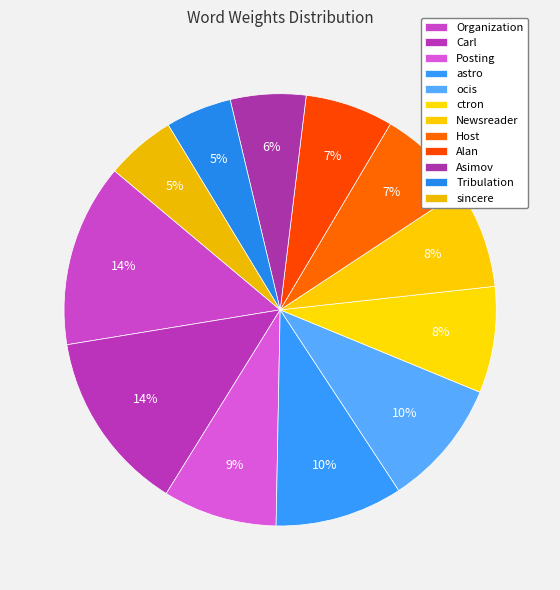

Count the number of slices in the pie.

12